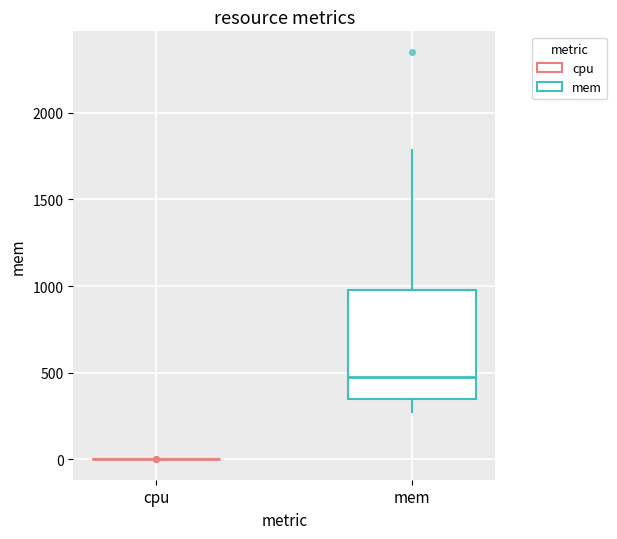

Where does the upper whisker of the box for mem end on the y-axis? The values are not printed on the chart, so give them approximately, as read against the axis.

1800